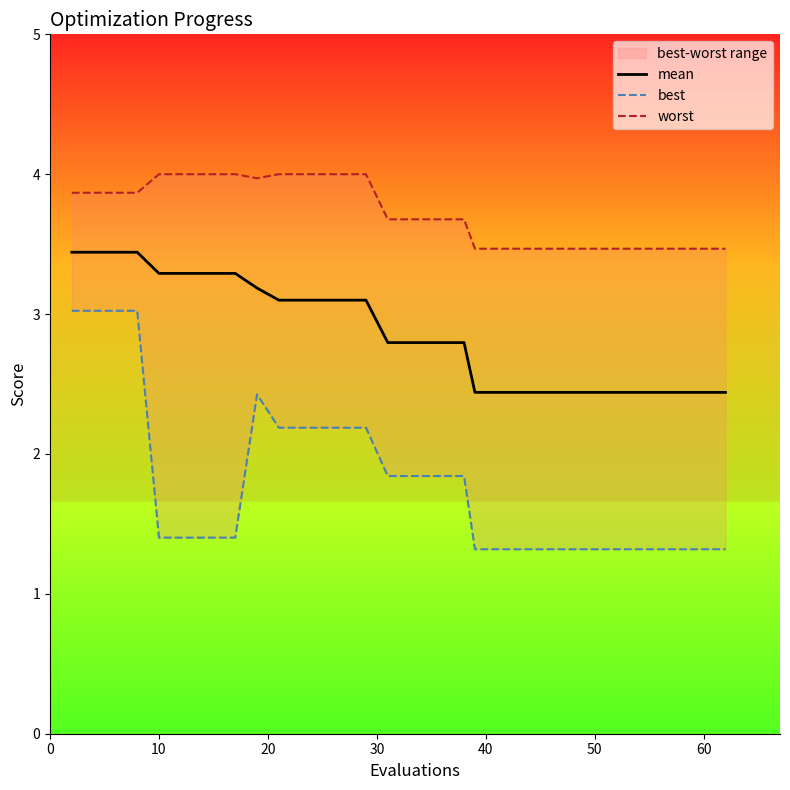

Does the chart display data point markers on the line(s)?

No